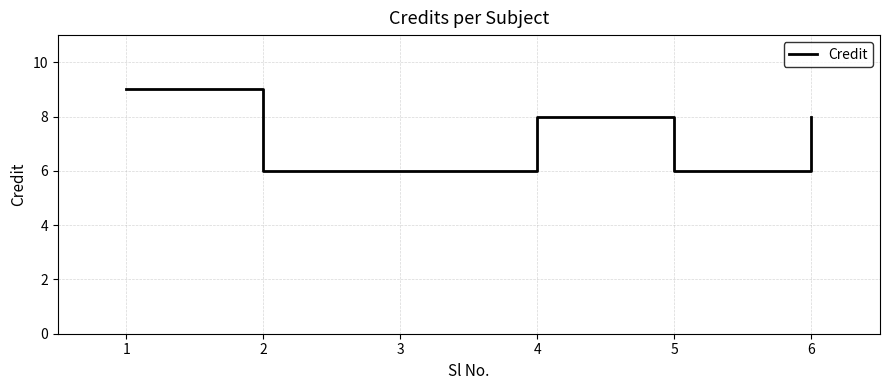

True or false: there are more than 1 points higher than both neighbors.

False